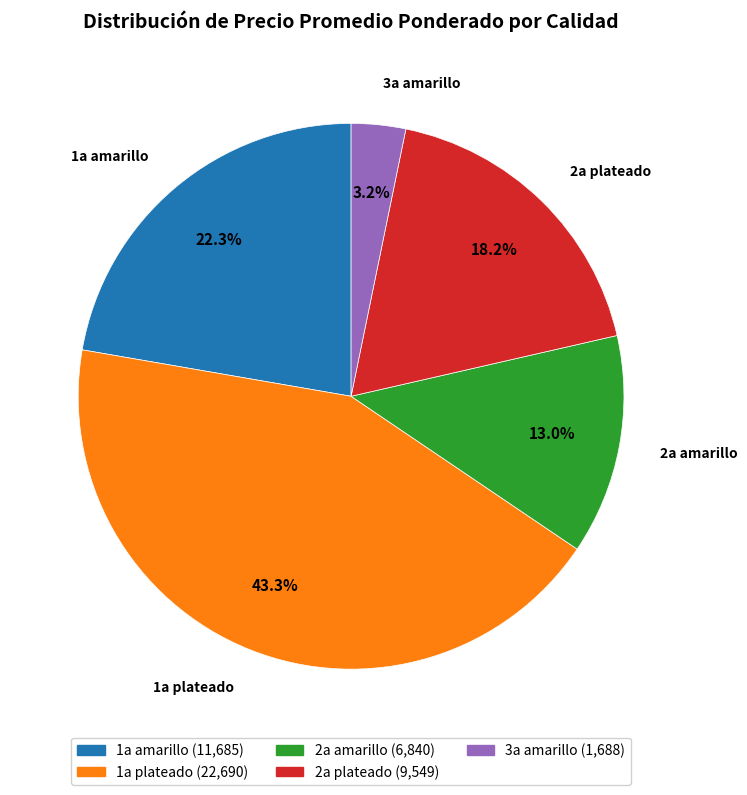

Is there any slice that represents more than half of the pie?

No